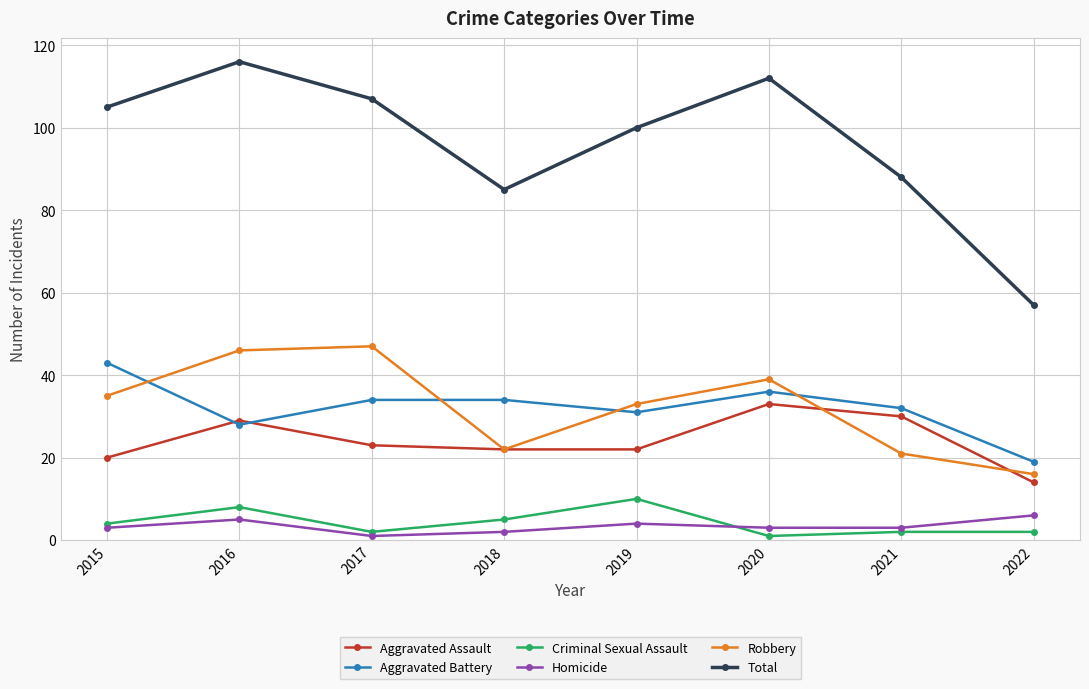

Is it true that Robbery equals 10 at 2021?

False